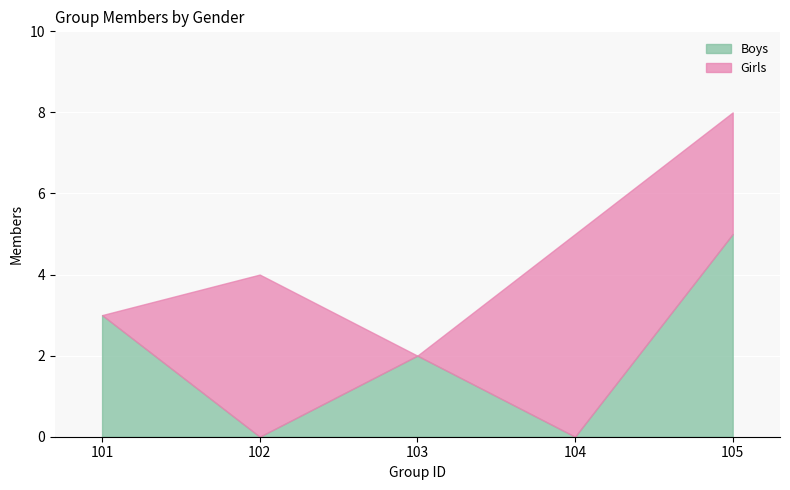

Is the value of Girls at 101 greater than the value of Boys at 101?

No